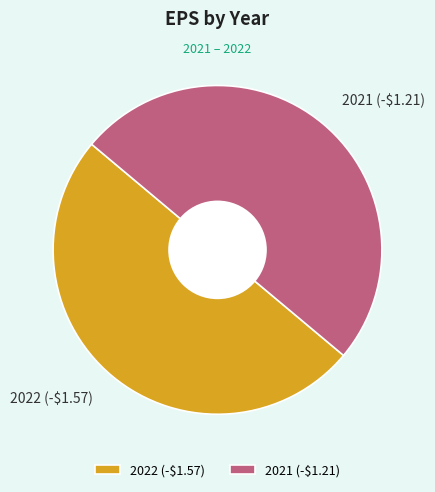

Count the number of slices in the pie.

2